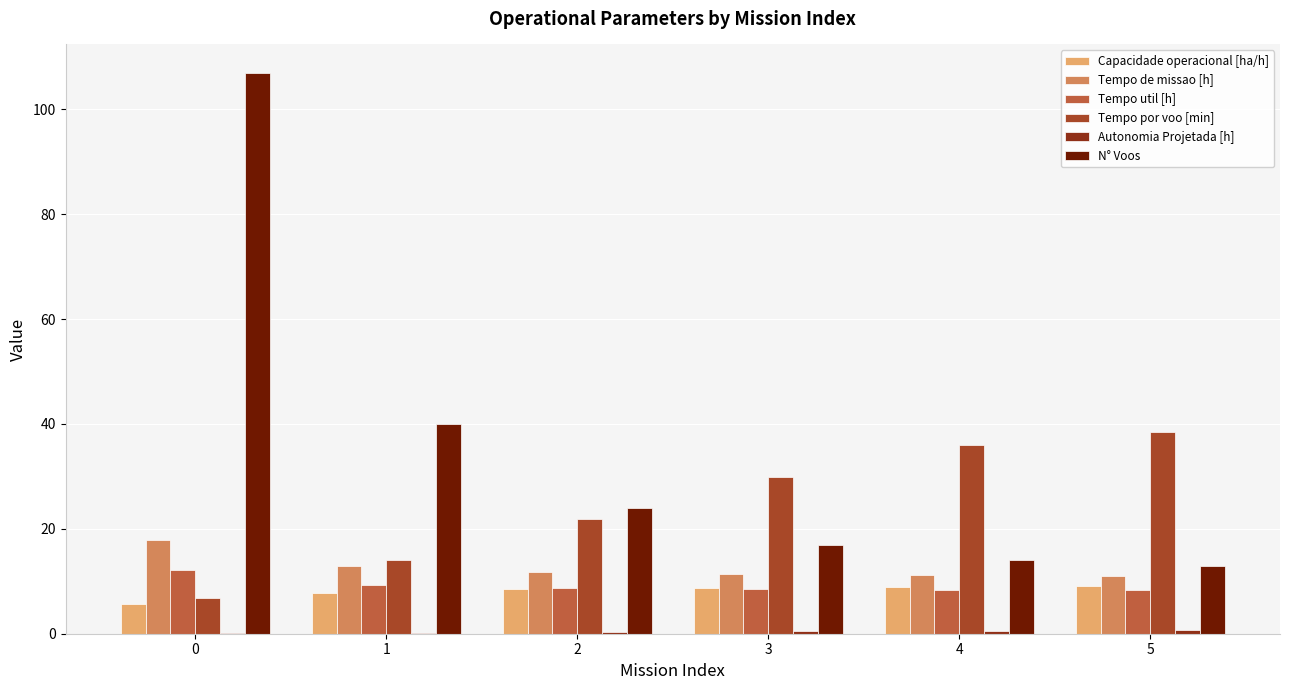

How many series are shown in this chart?

6